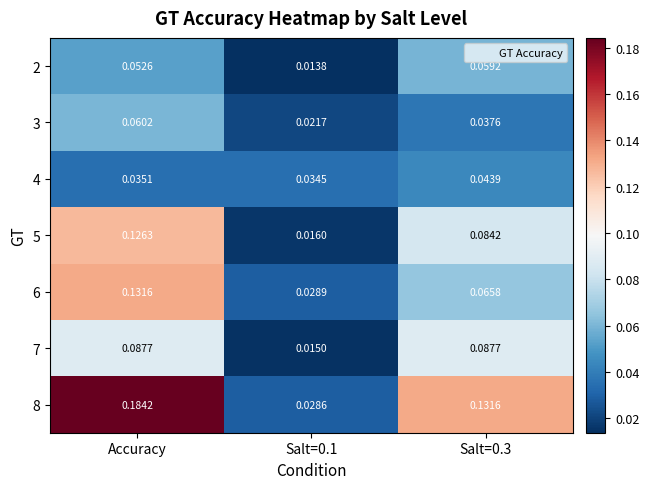

Is the value of 5 at Accuracy greater than the value of 8 at Salt=0.3?

No